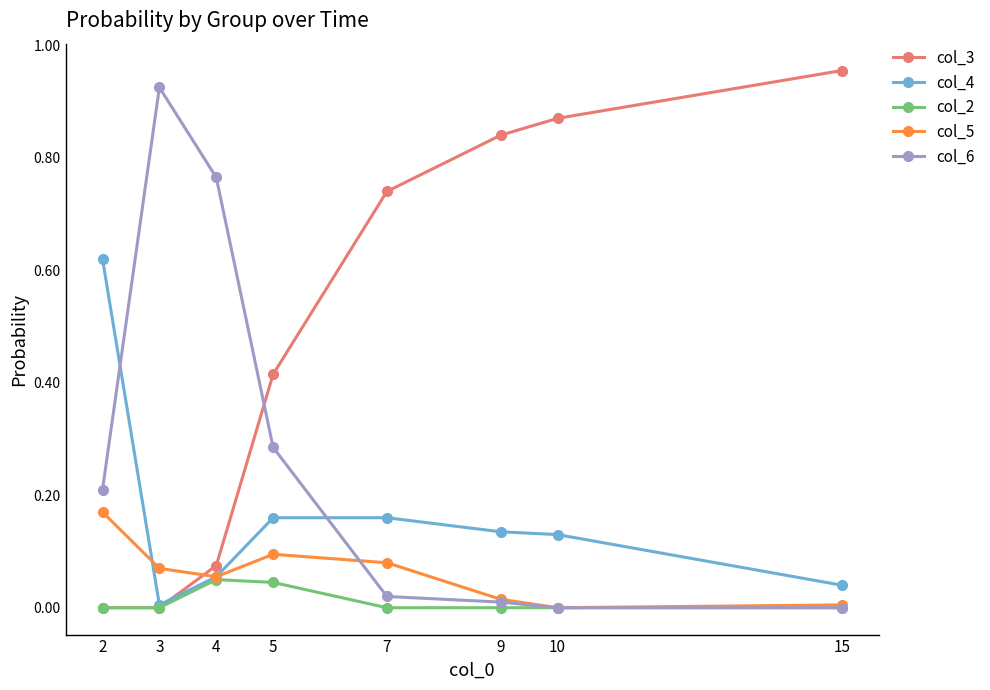

The value of col_3 at 2 is 0.5. True or false?

False